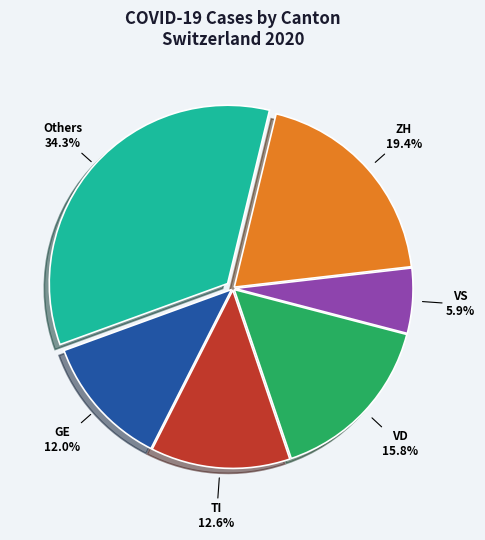

Is there any slice that represents more than half of the pie?

No